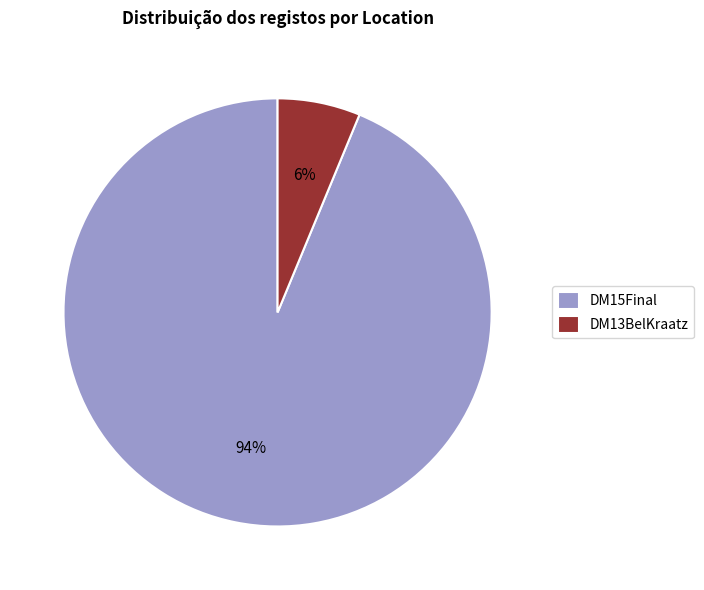

Between DM13BelKraatz and DM15Final, which is larger?

DM15Final